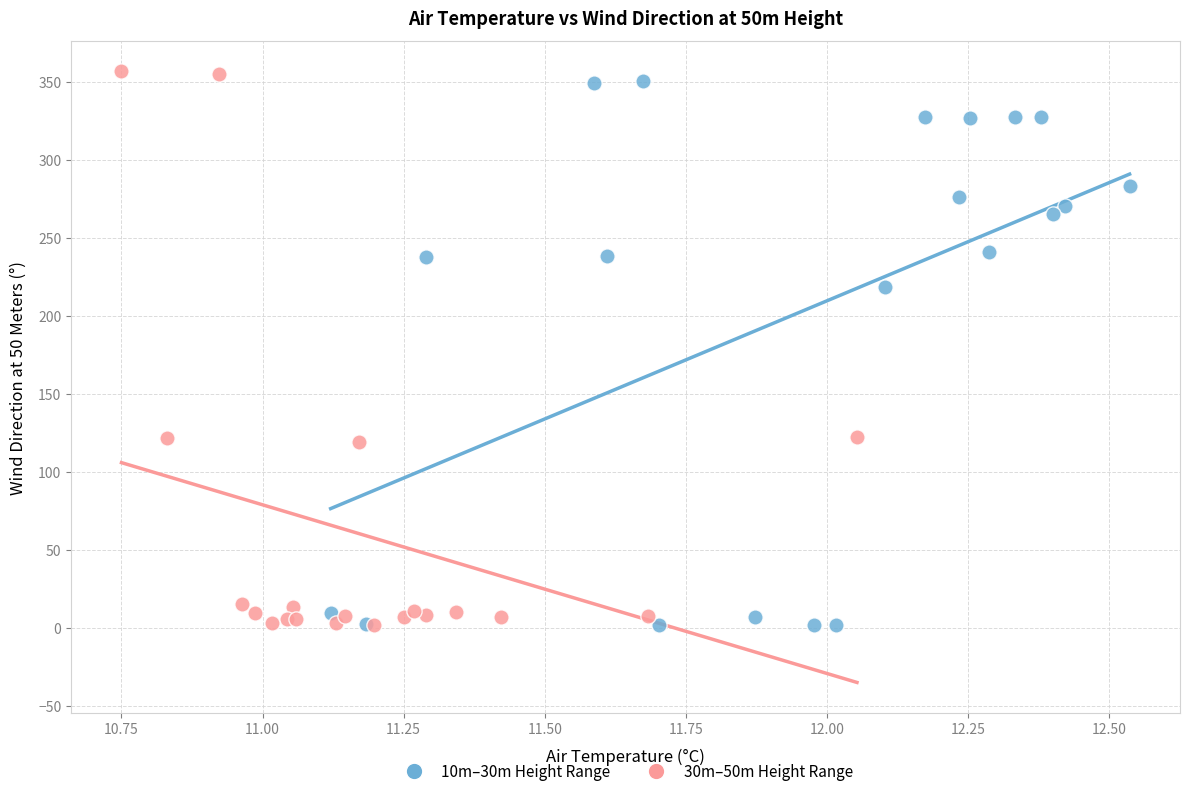

Which series has the largest Y range (max minus min)?

30m–50m Height Range